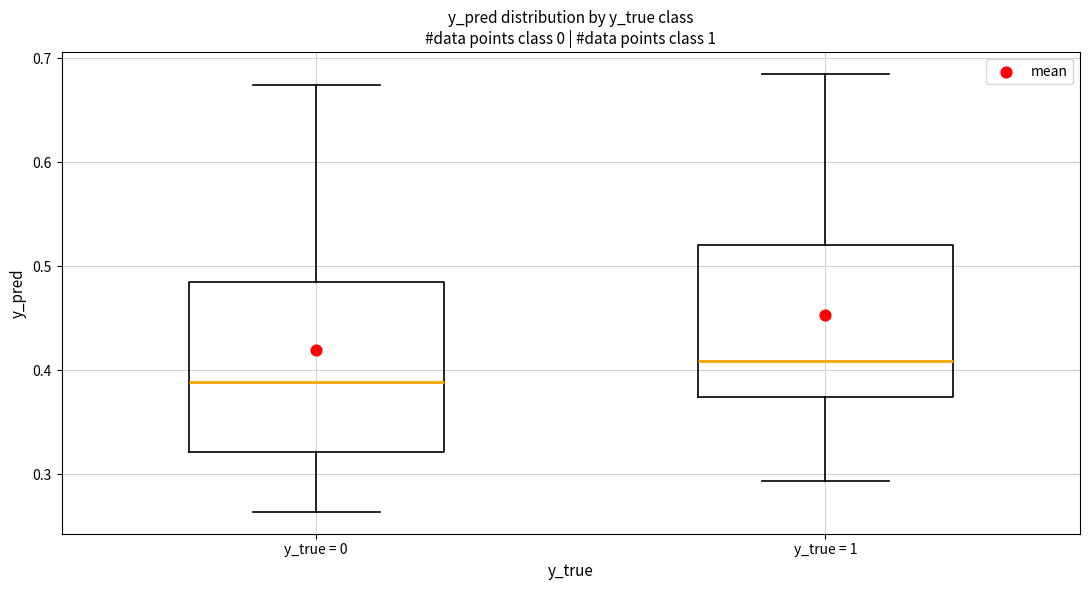

Which box has the highest median line?

y_true = 1